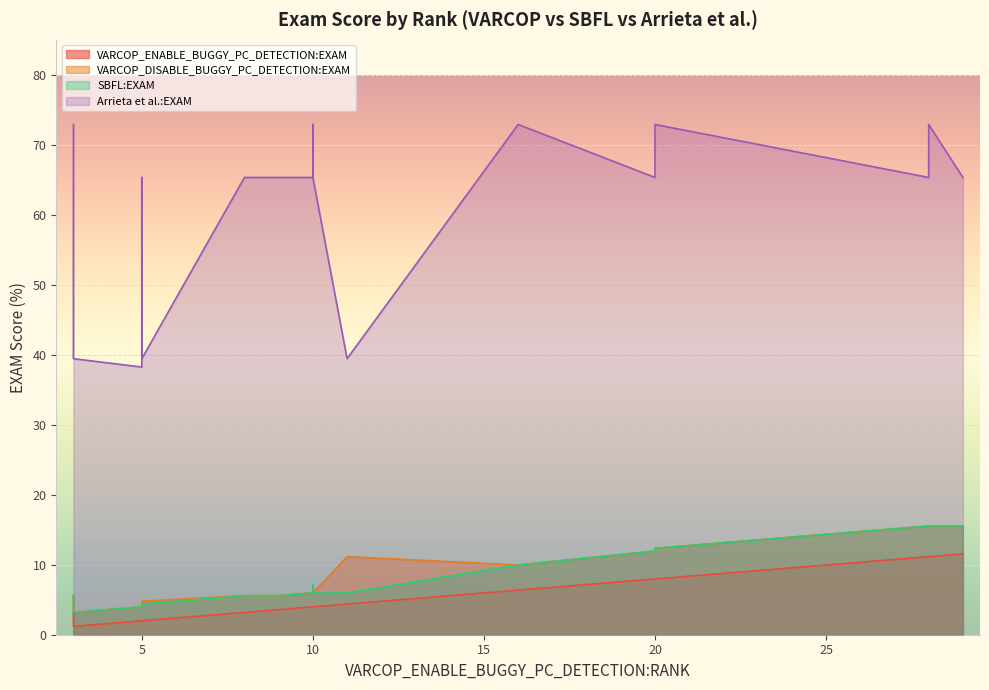

True or false: VARCOP_ENABLE_BUGGY_PC_DETECTION:EXAM and Arrieta et al.:EXAM cross at least once.

False